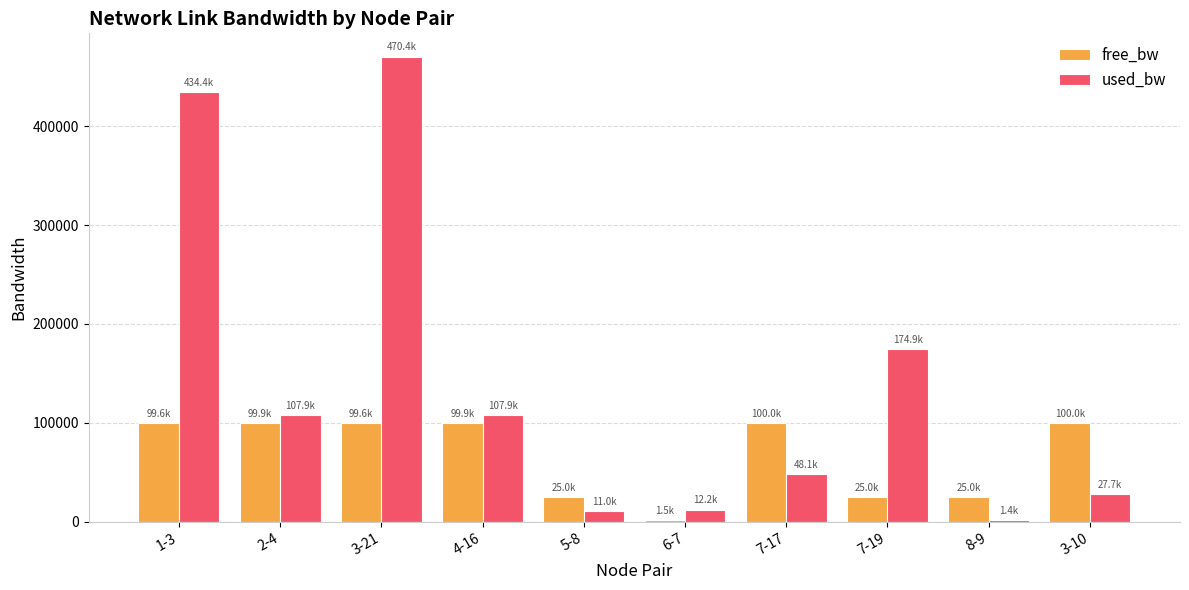

At which category is the sum across all series the highest?

3-21